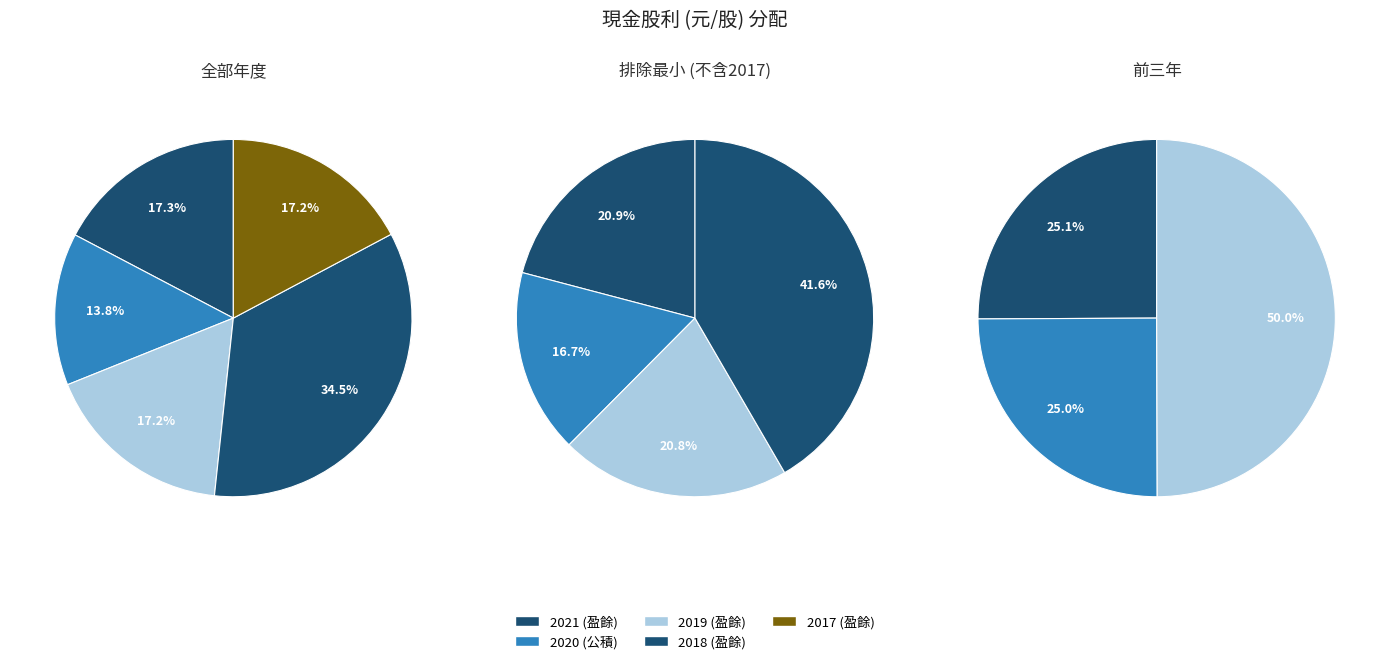

Does 2 account for over 50% of the chart?

No